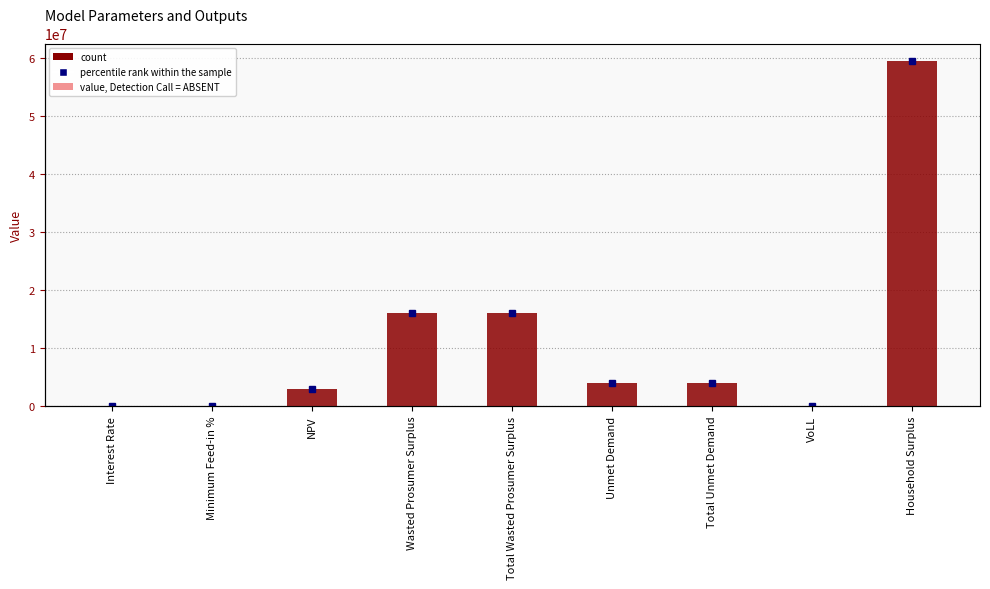

Where does the data first go above 3940022?

Wasted Prosumer Surplus